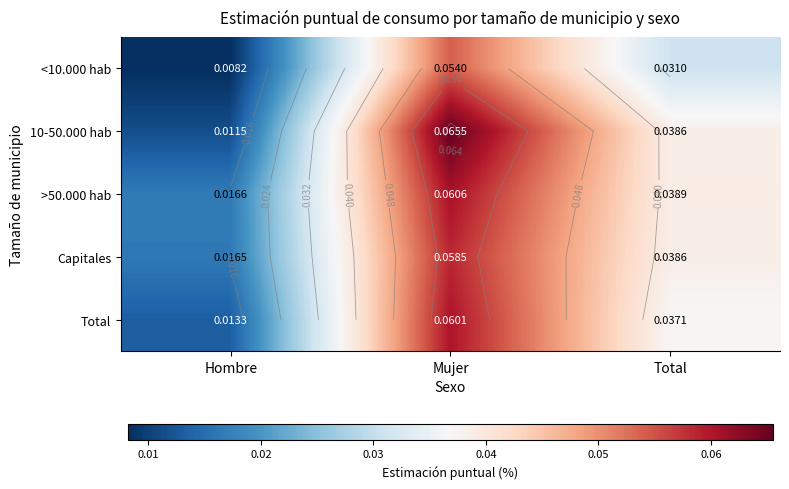

Count the number of data series in this chart.

5